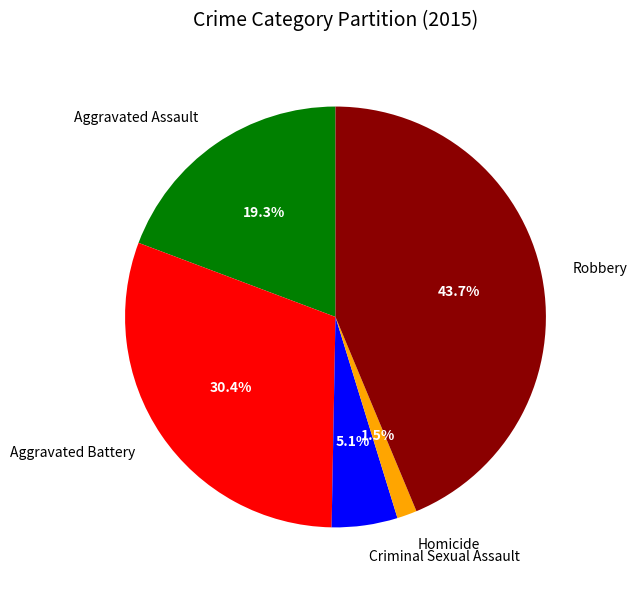

What percentage do Homicide and Robbery together represent?

45.2%